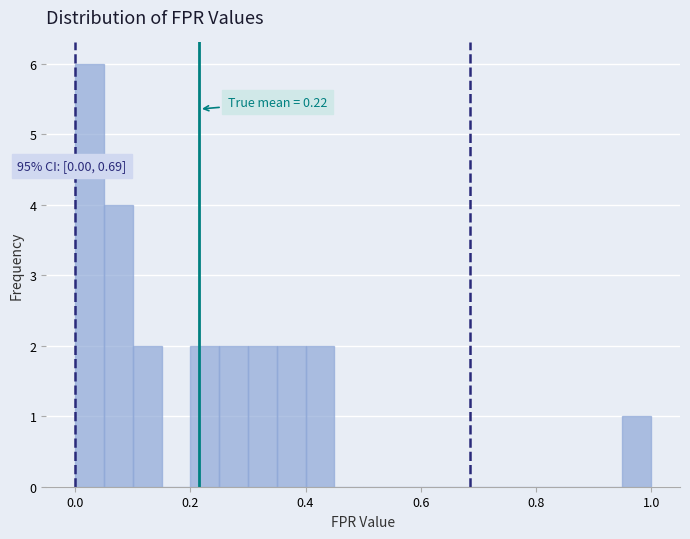

Around what value on the x-axis is the tallest bar? Give the approximate position of its centre, as read against the axis.

0.02